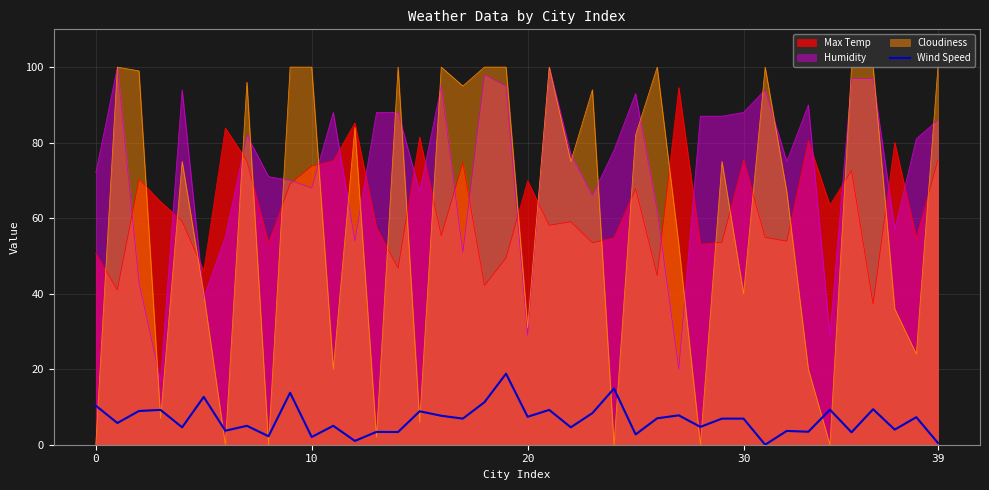

What is the label of the 39th point from the left?

38